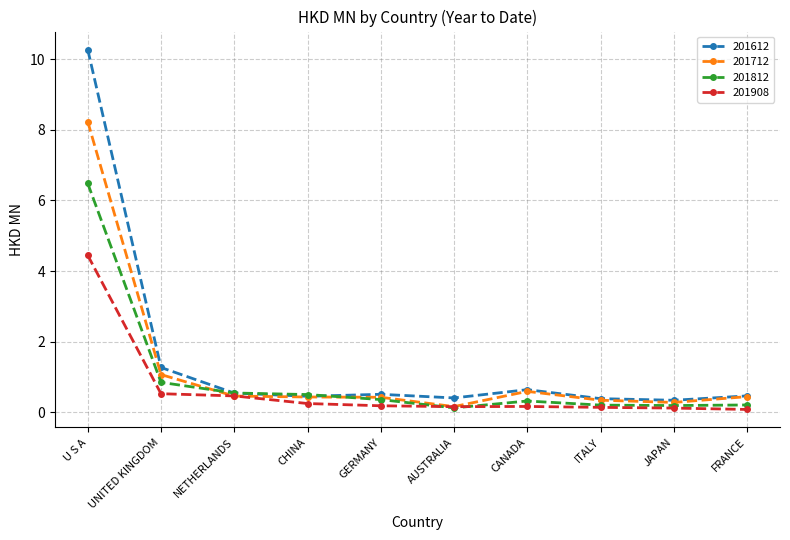

The value of 201712 at ITALY is 0.3. True or false?

True